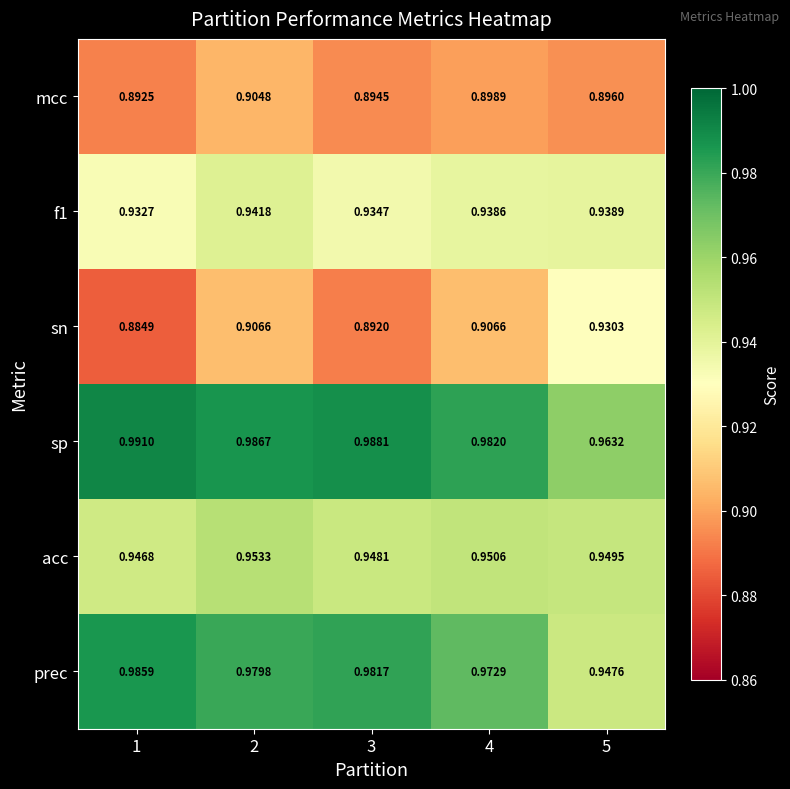

What is the total value across all series at 4?

5.6